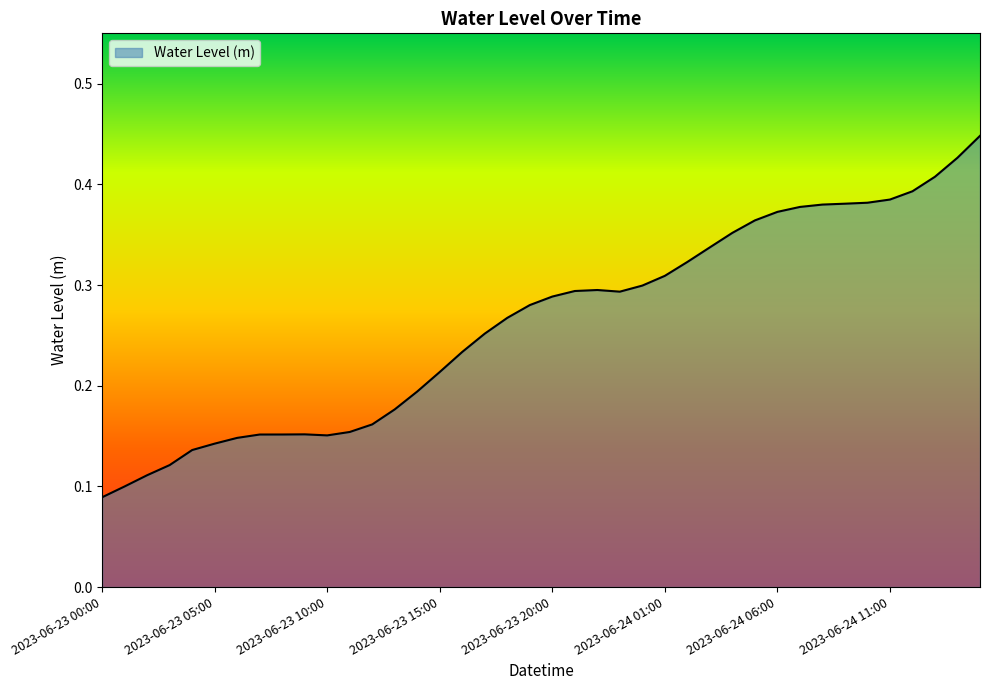

Is this an area chart (filled region under the line)?

Yes